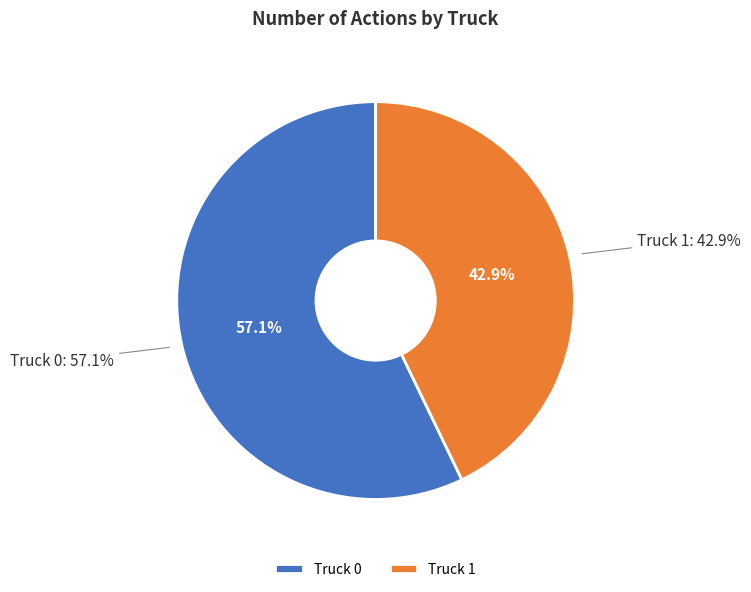

What is the total percentage of Truck 1 and Truck 0?

100.0%